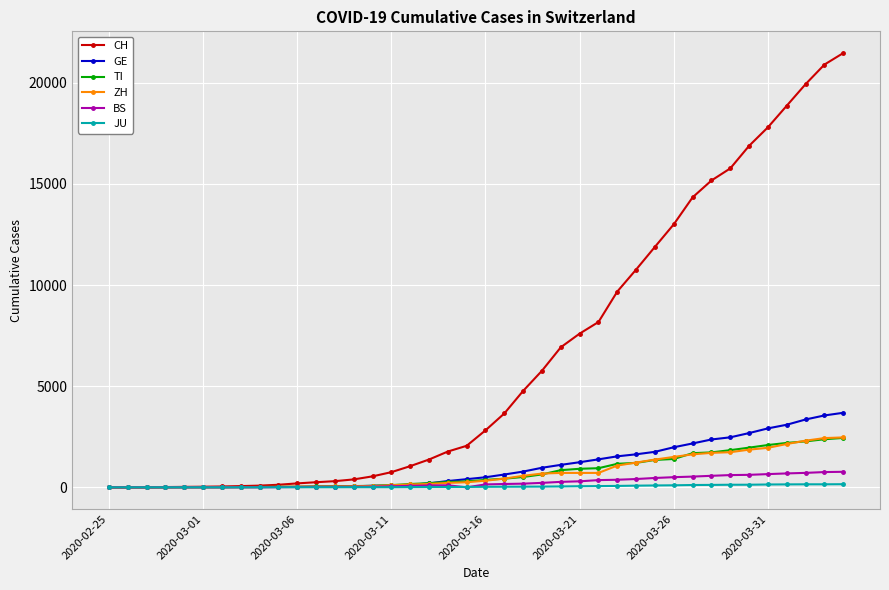

Which series has the widest spread of values?

CH